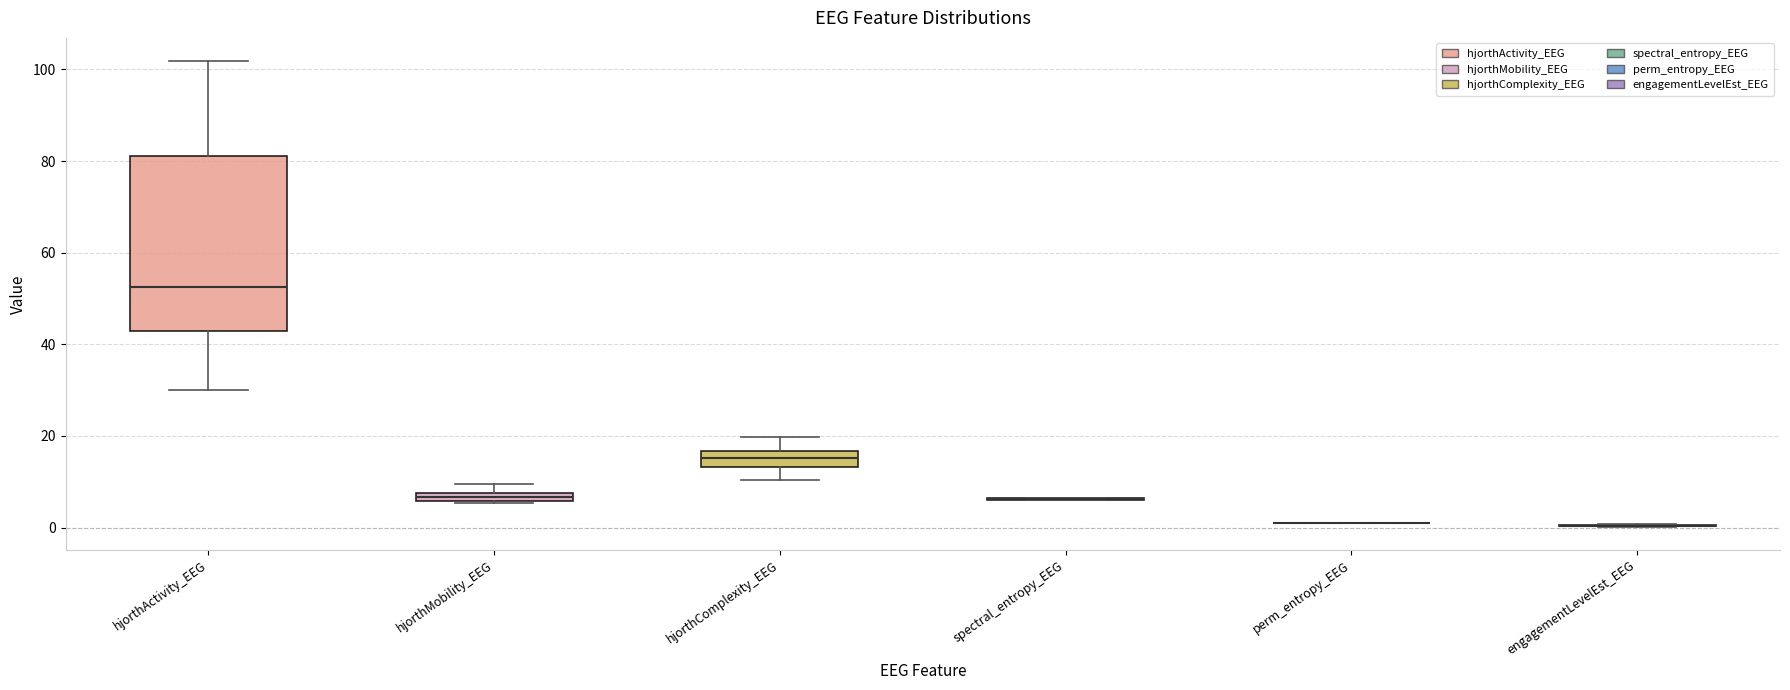

Comparing the boxes themselves (not the whiskers), which one is the tallest?

hjorthActivity_EEG